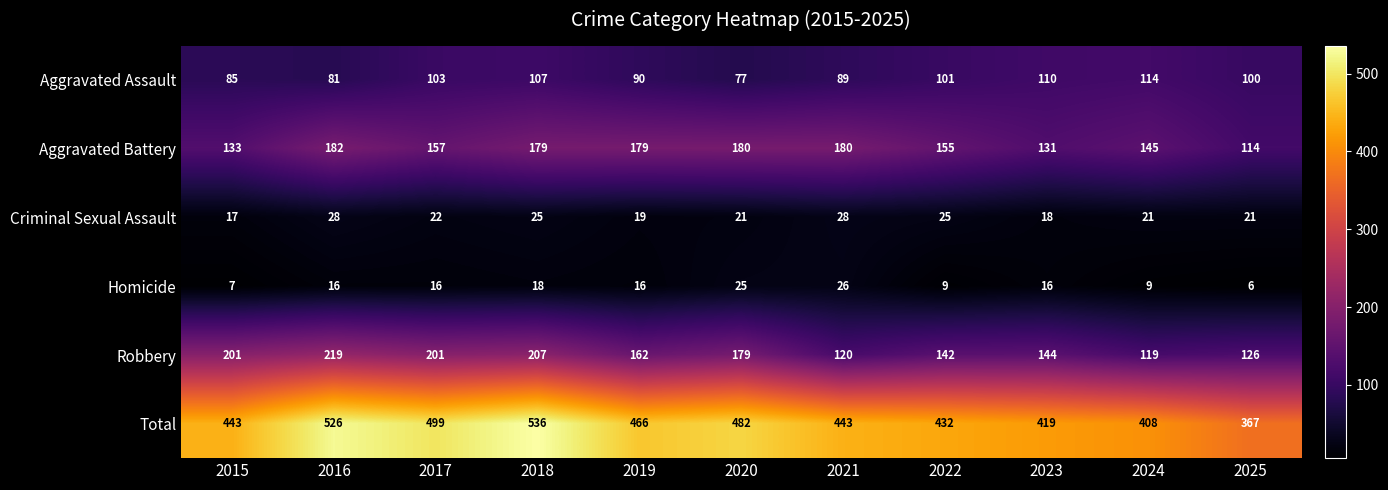

What is the total value across all series at 2016?

1052